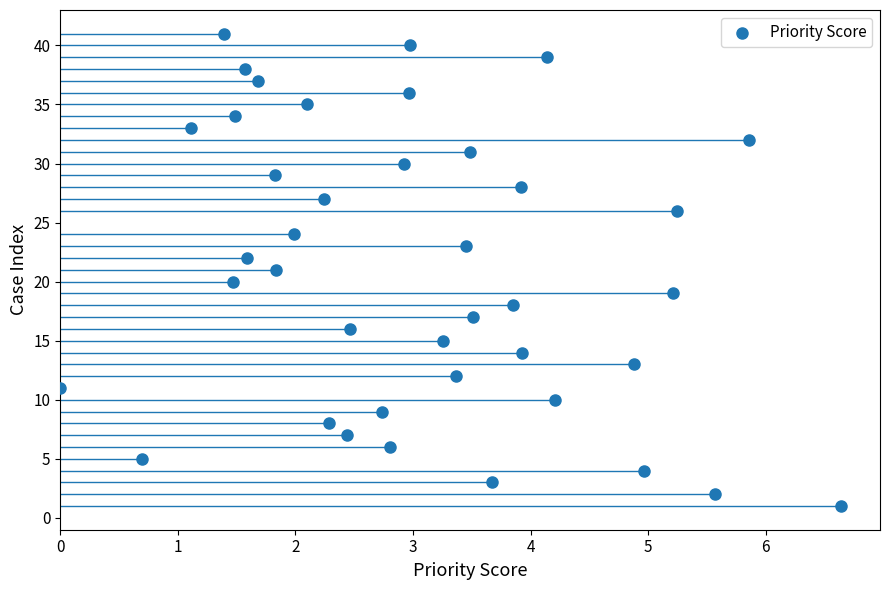

What is the range of Y values (max minus min)?

40